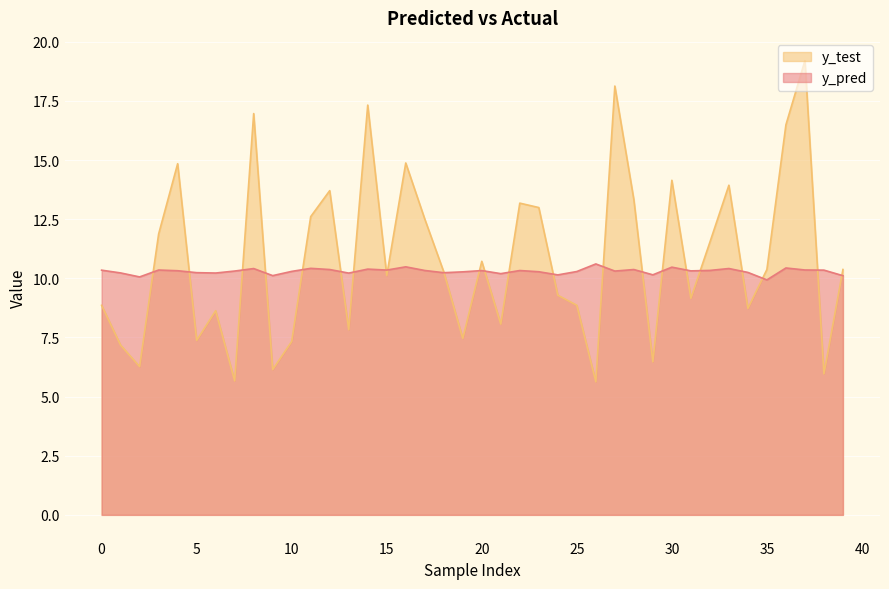

What value does the y_pred series have at 16?

10.5